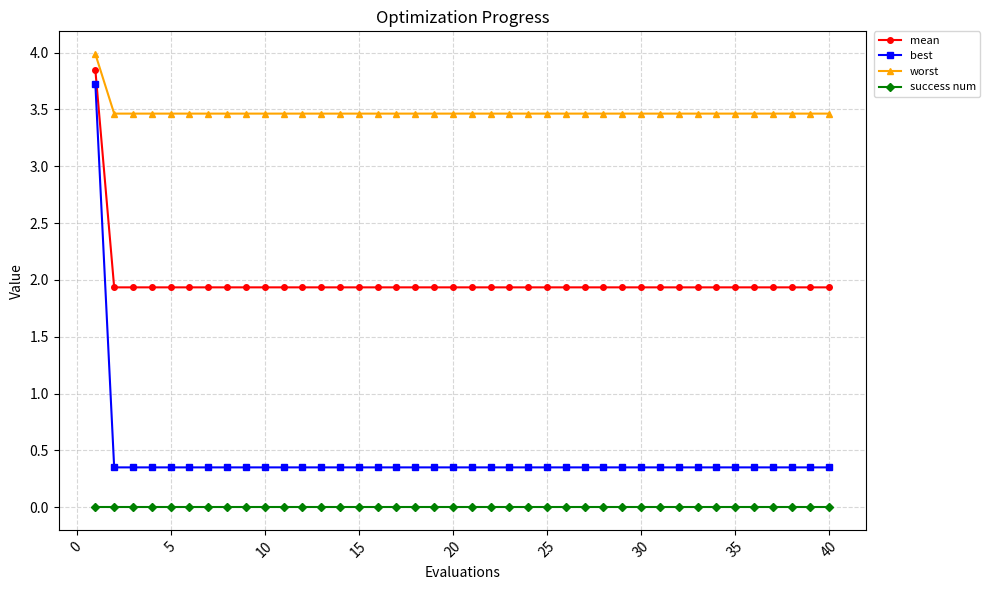

At how many categories does at least one series exceed 2?

40